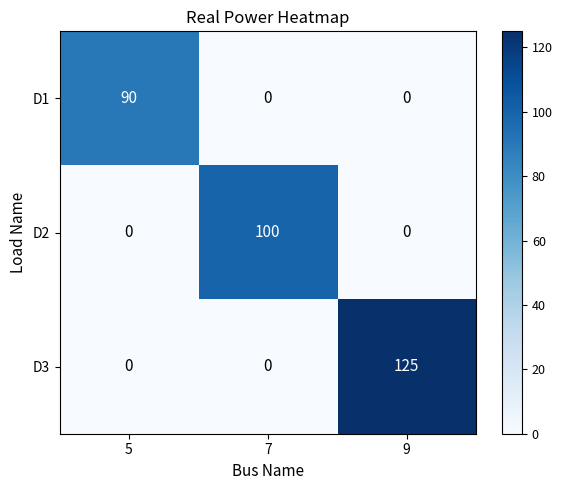

How many data points in D1 are above 0?

1